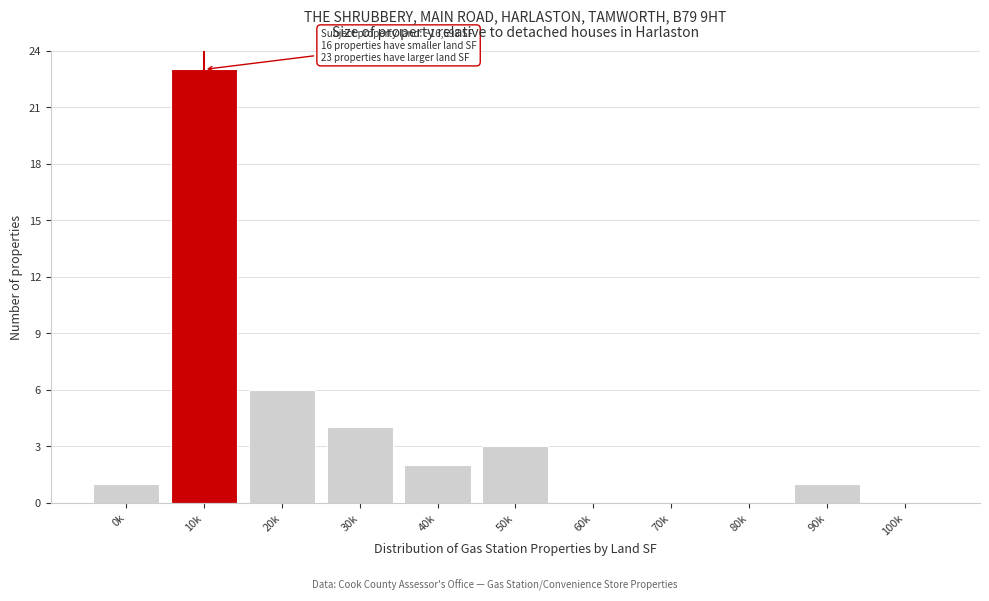

Reading left to right, what are all the values shown in this chart?

0k=1	10k=23	20k=6	30k=4	40k=2	50k=3	60k=0	70k=0	80k=0	90k=1	100k=0